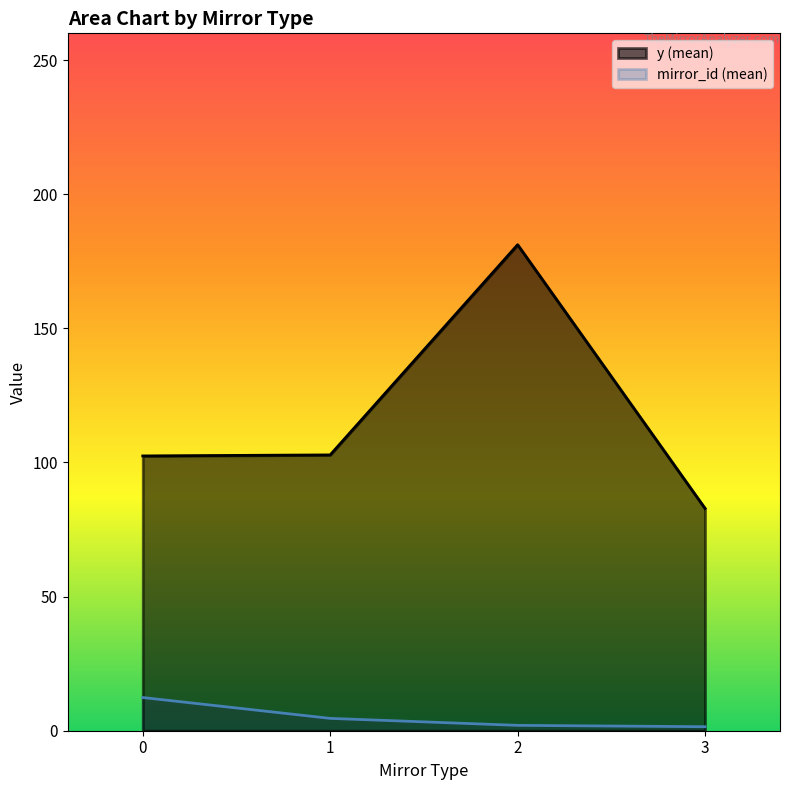

Is the value of mirror_id (mean) at 0 greater than the value of y (mean) at 2?

No